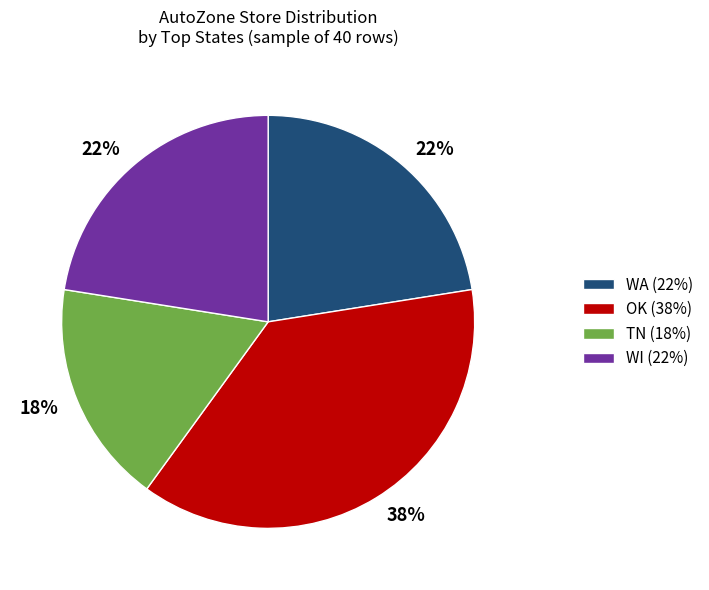

True or false: WI (22%) accounts for 30% of the total.

False